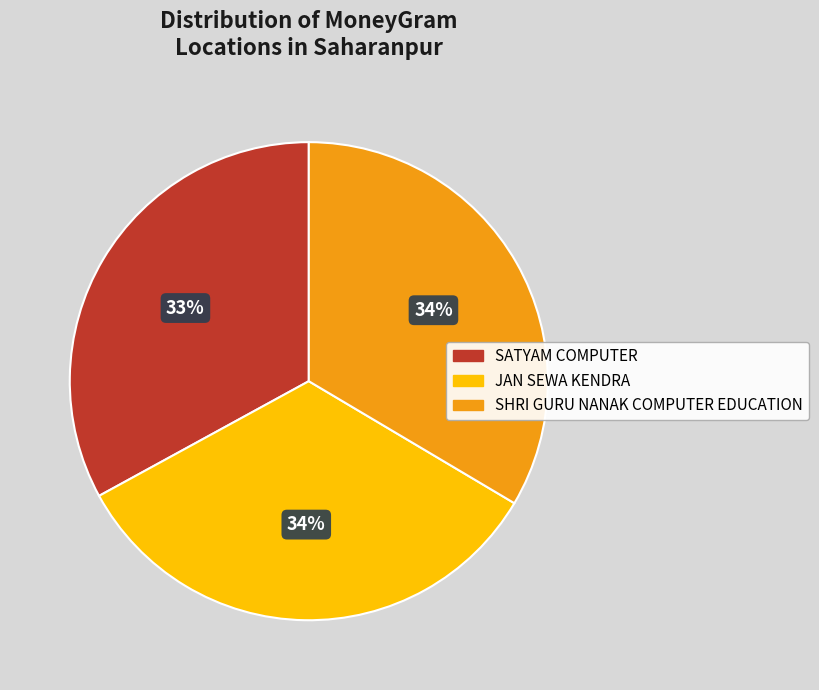

Is SATYAM COMPUTER the majority of the pie?

No